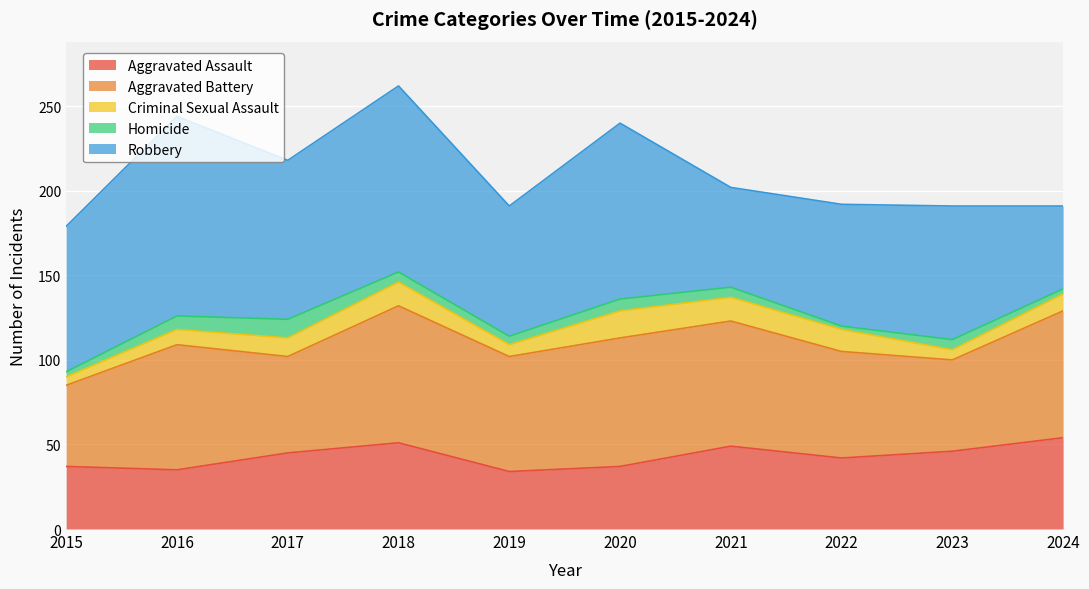

At which label does Robbery first exceed 86?

2016